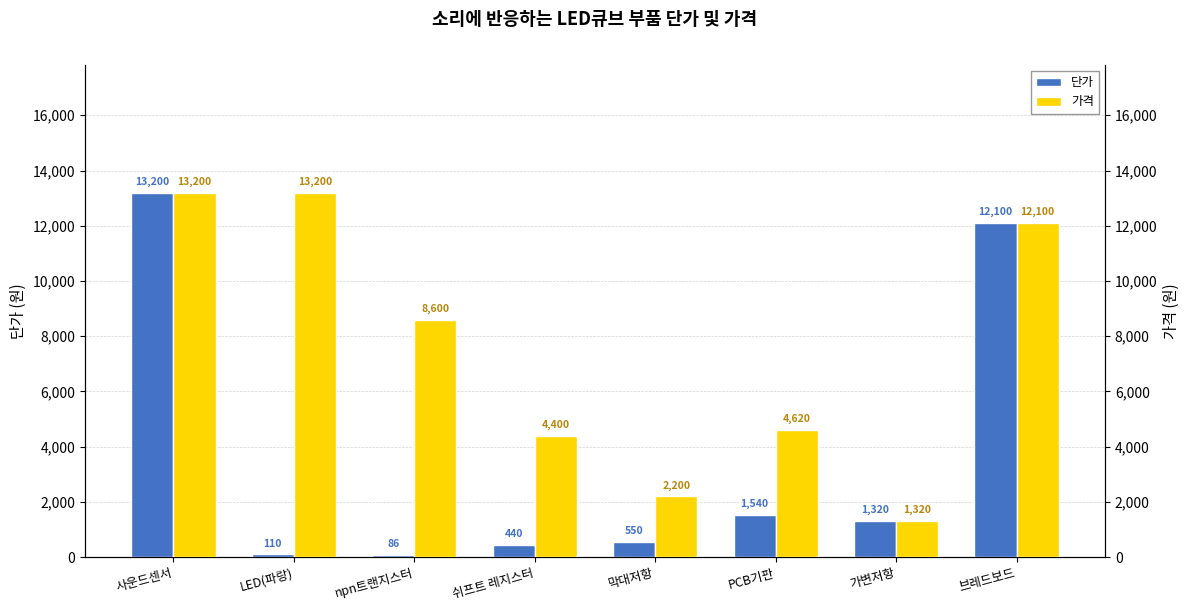

What is the smallest value displayed?

86